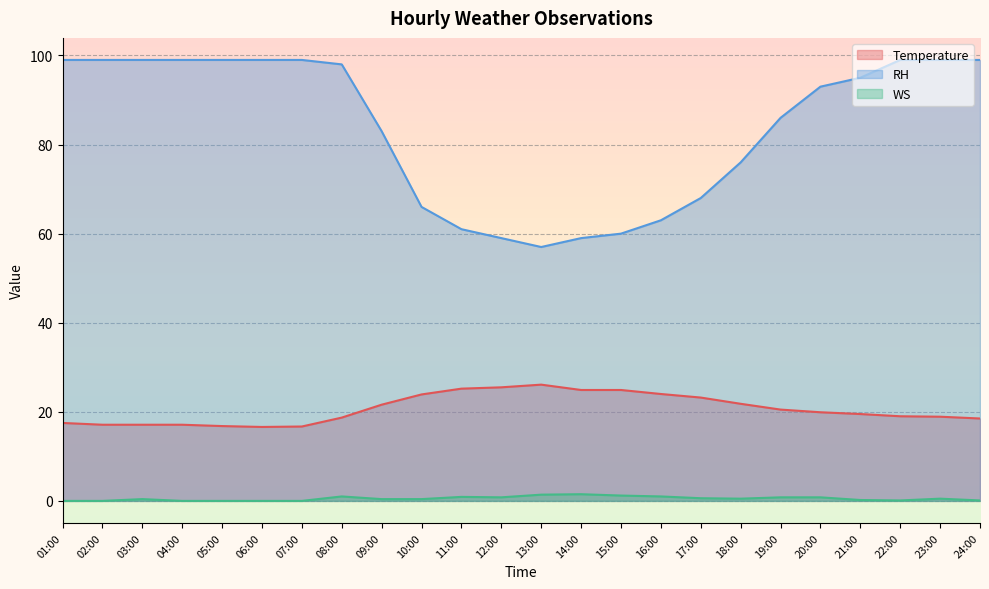

How many lines are shown in the chart?

3